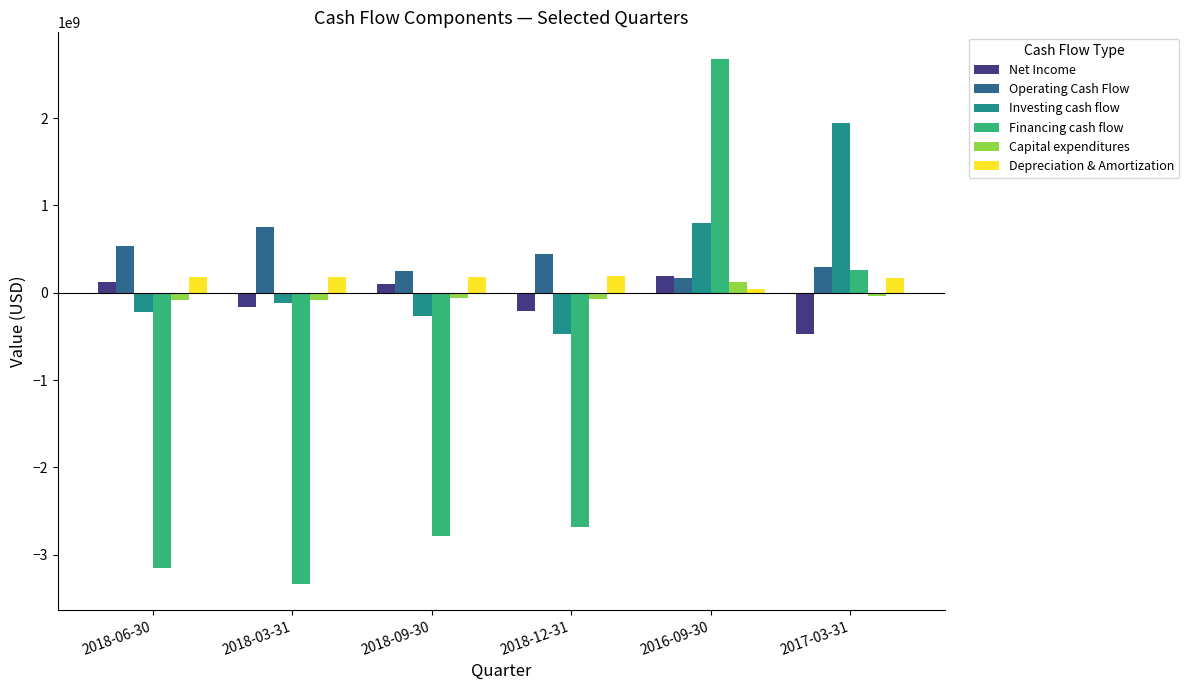

What is the difference between the maximum and minimum values in the Depreciation & Amortization series?

146218000